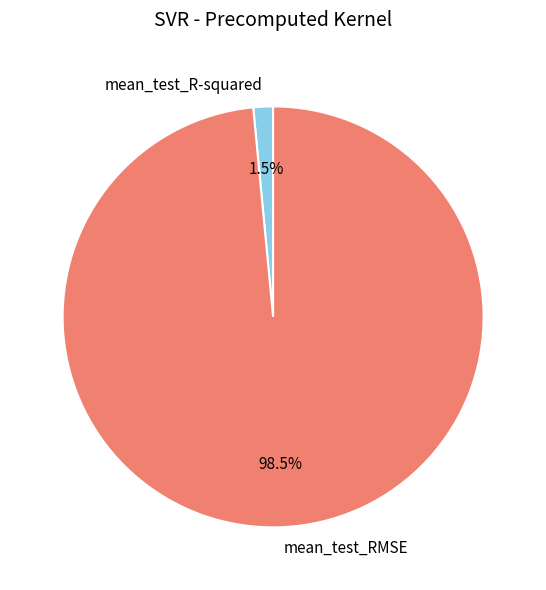

Which slice is the smallest?

mean_test_R-squared